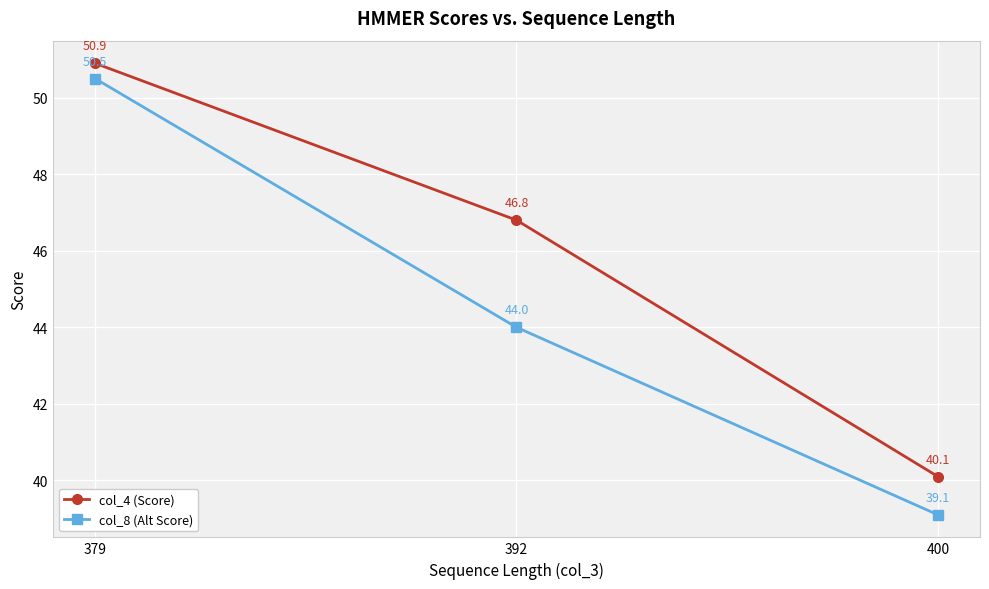

Which series changed the most between 379 and 400?

col_8 (Alt Score)